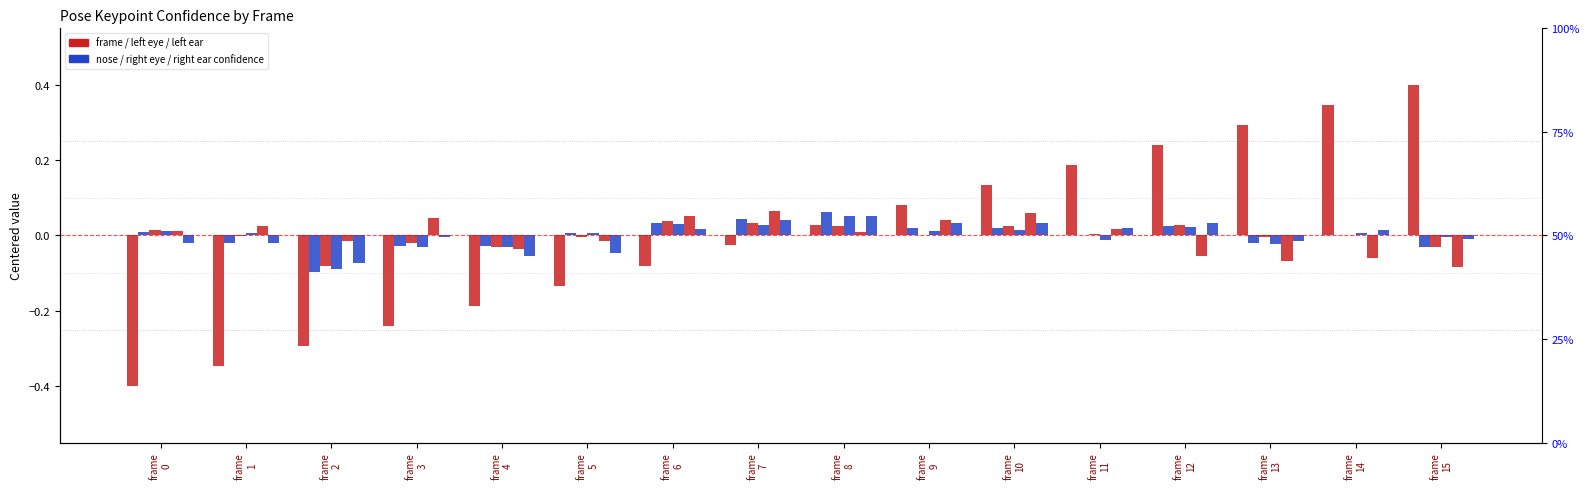

List the series in order of their peak value, lowest first.

a left eye confidence, a right eye confidence, a right ear confidence, a nose confidence, a left ear confidence, frame